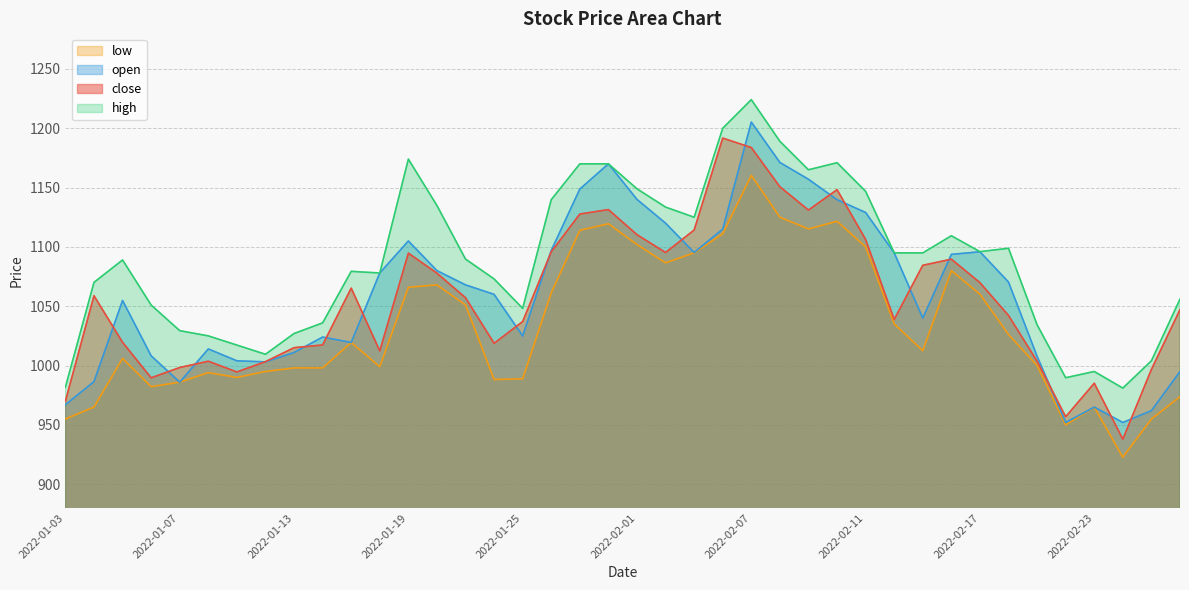

Is the value of open at 2022-02-14 greater than the value of low at 2022-01-10?

Yes